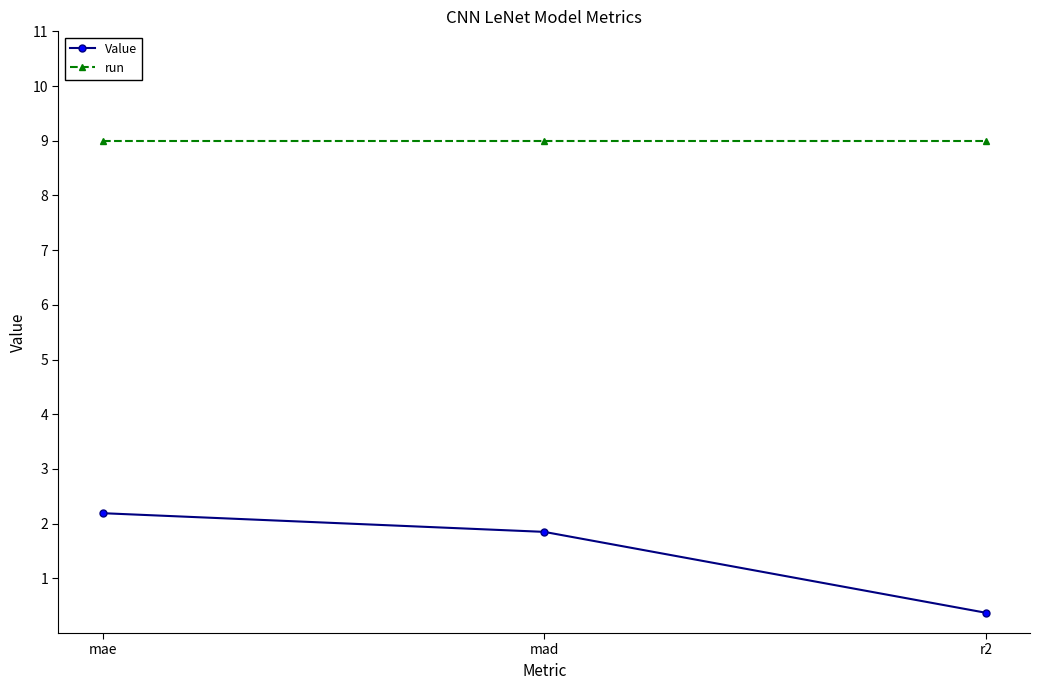

List the series in order of their overall mean, lowest first.

Value, run